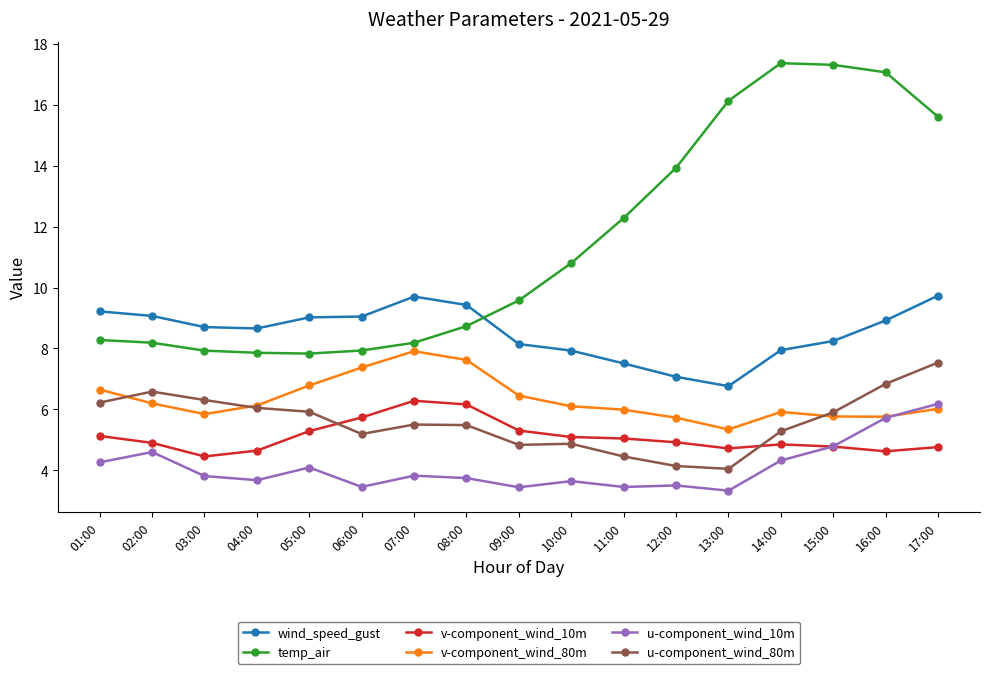

What is the label of the 1st point from the right?

17:00